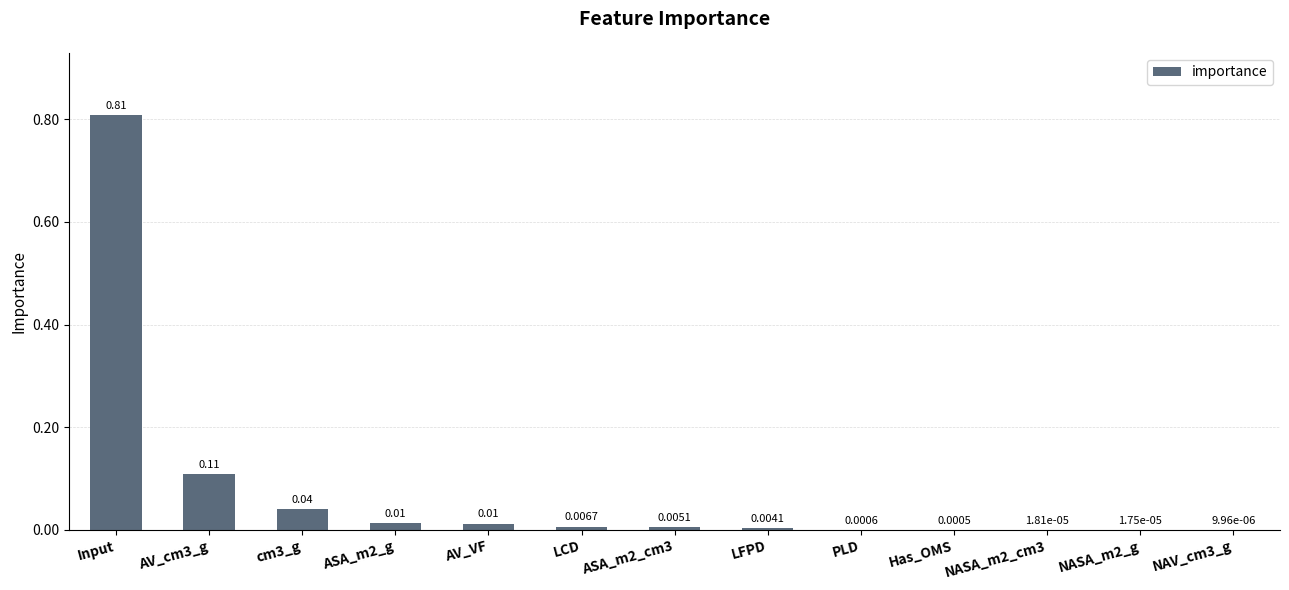

Between NASA_m2_g and LFPD, which is larger?

LFPD